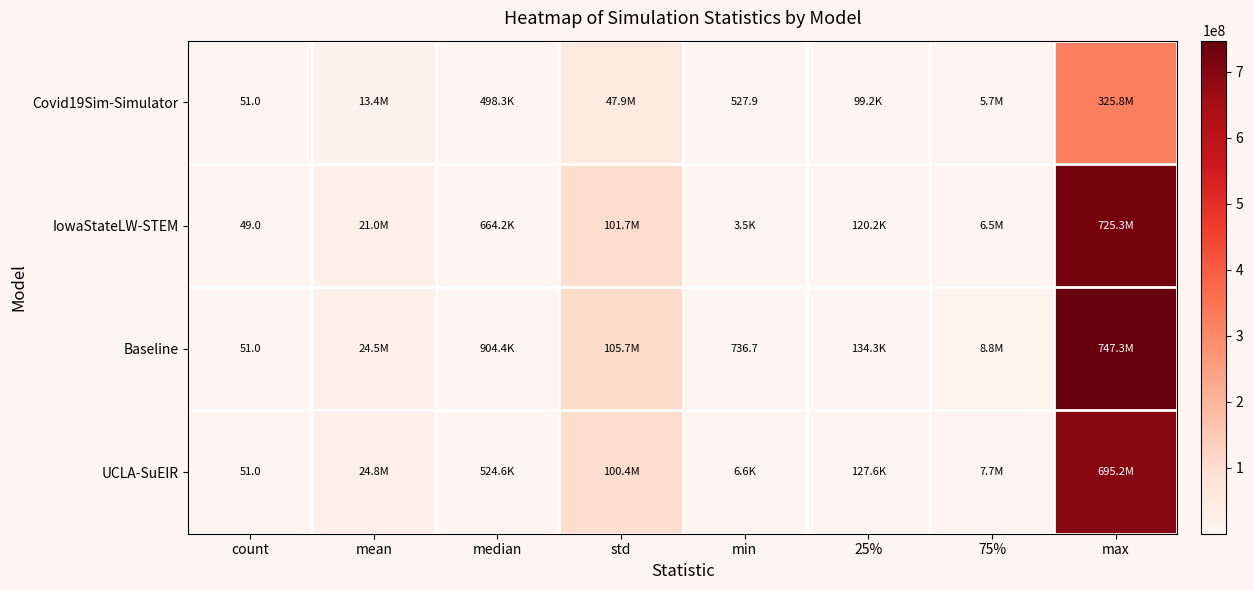

Which category has the lowest value across all series?

count